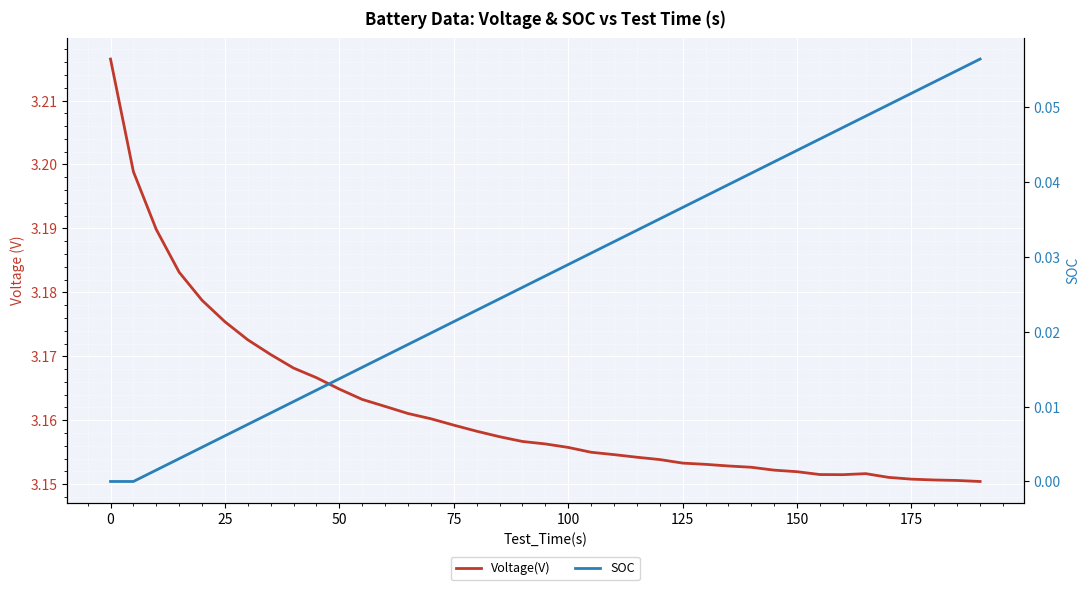

List the series in order of their peak value, highest first.

Voltage(V), SOC